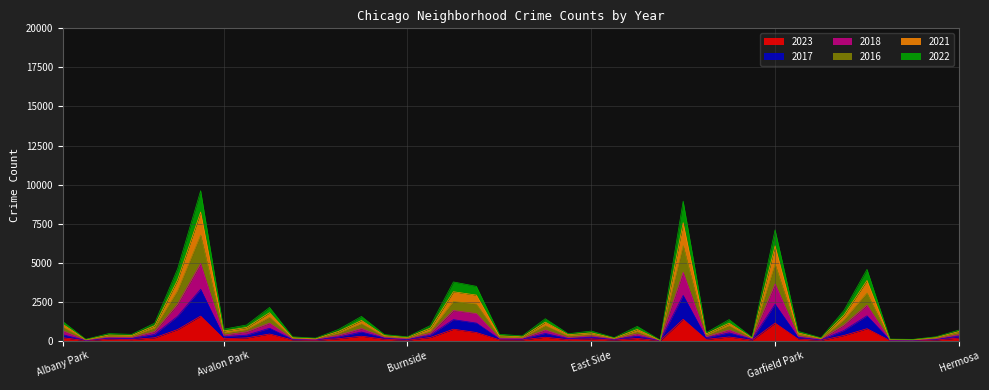

Which series changed the most between Avalon Park and Brighton Park?

2021